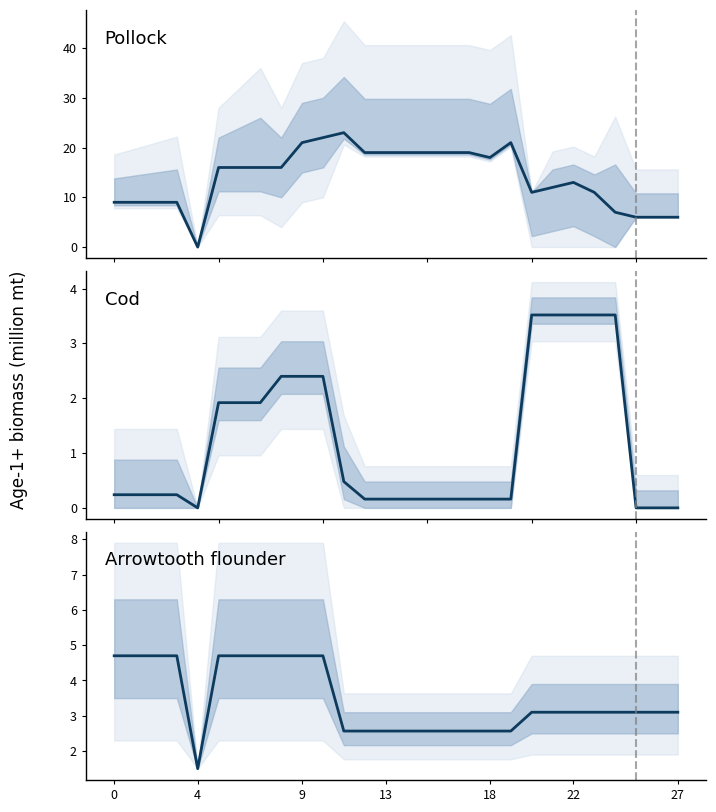

What is the label of the 22nd point from the left?

21